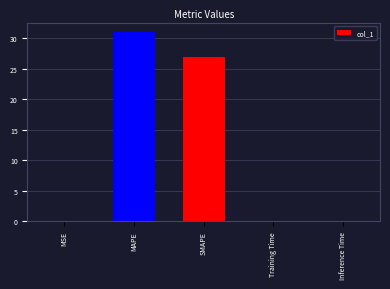

Which label corresponds to the largest value in the chart?

MAPE